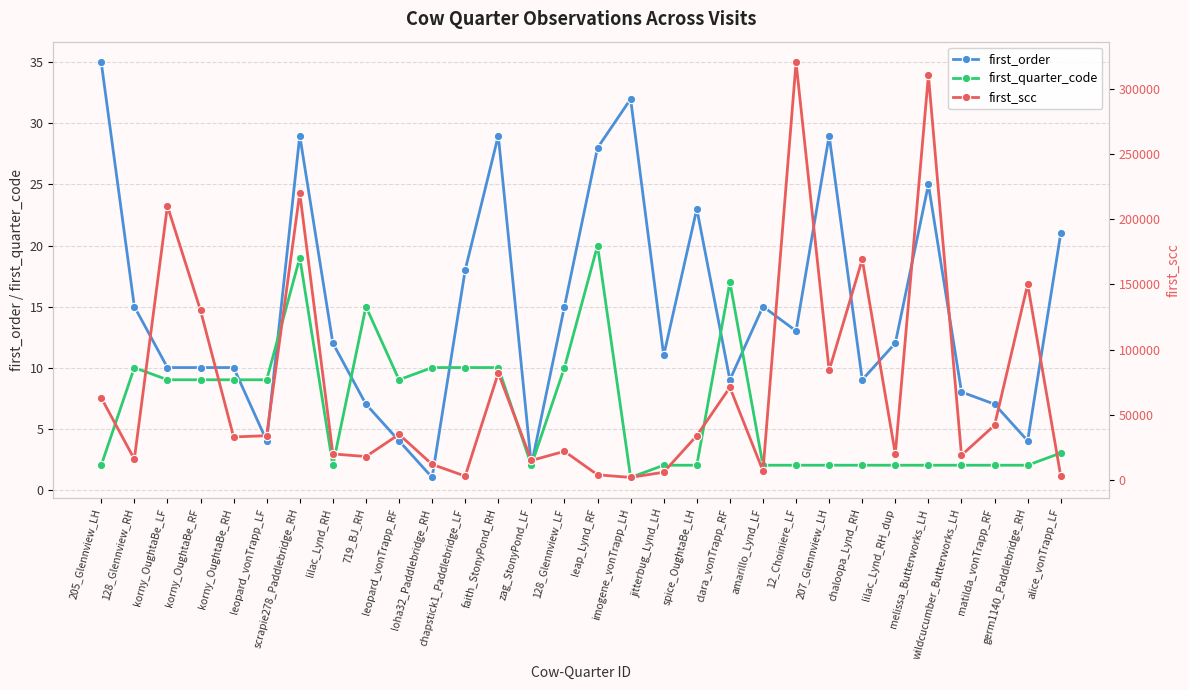

How many times do first_quarter_code and first_order cross each other?

6